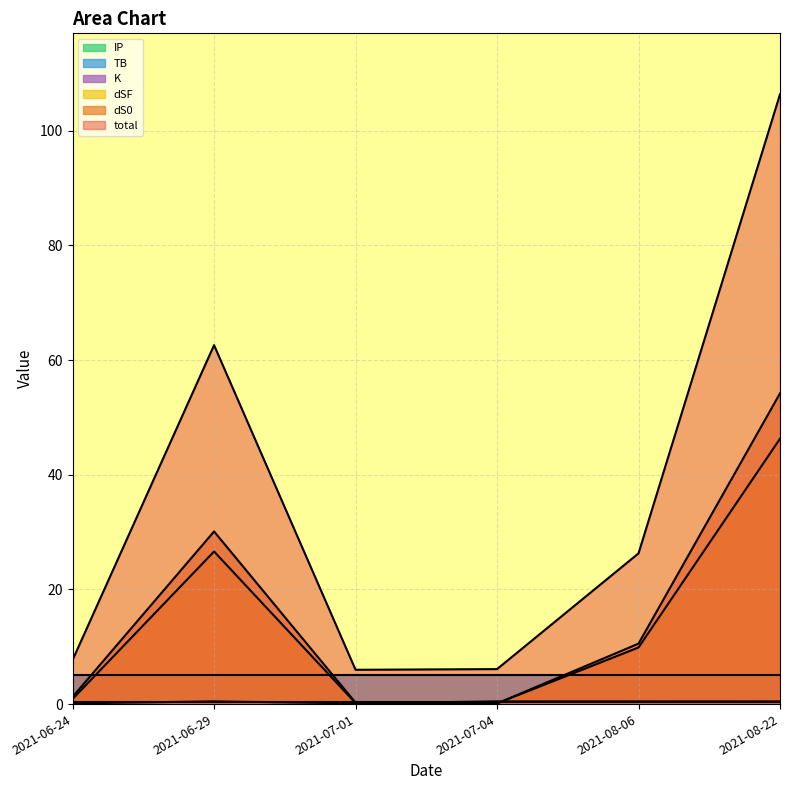

What is the difference between the total values at 2021-08-06 and 2021-08-22?

80.1